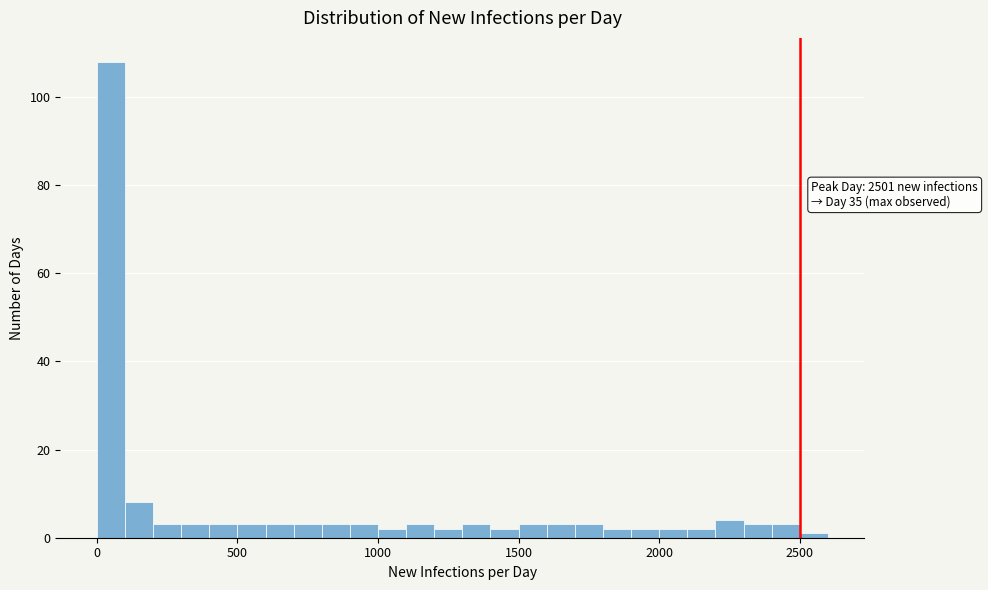

Read against the x-axis, roughly where is the centre of the tallest bar?

50